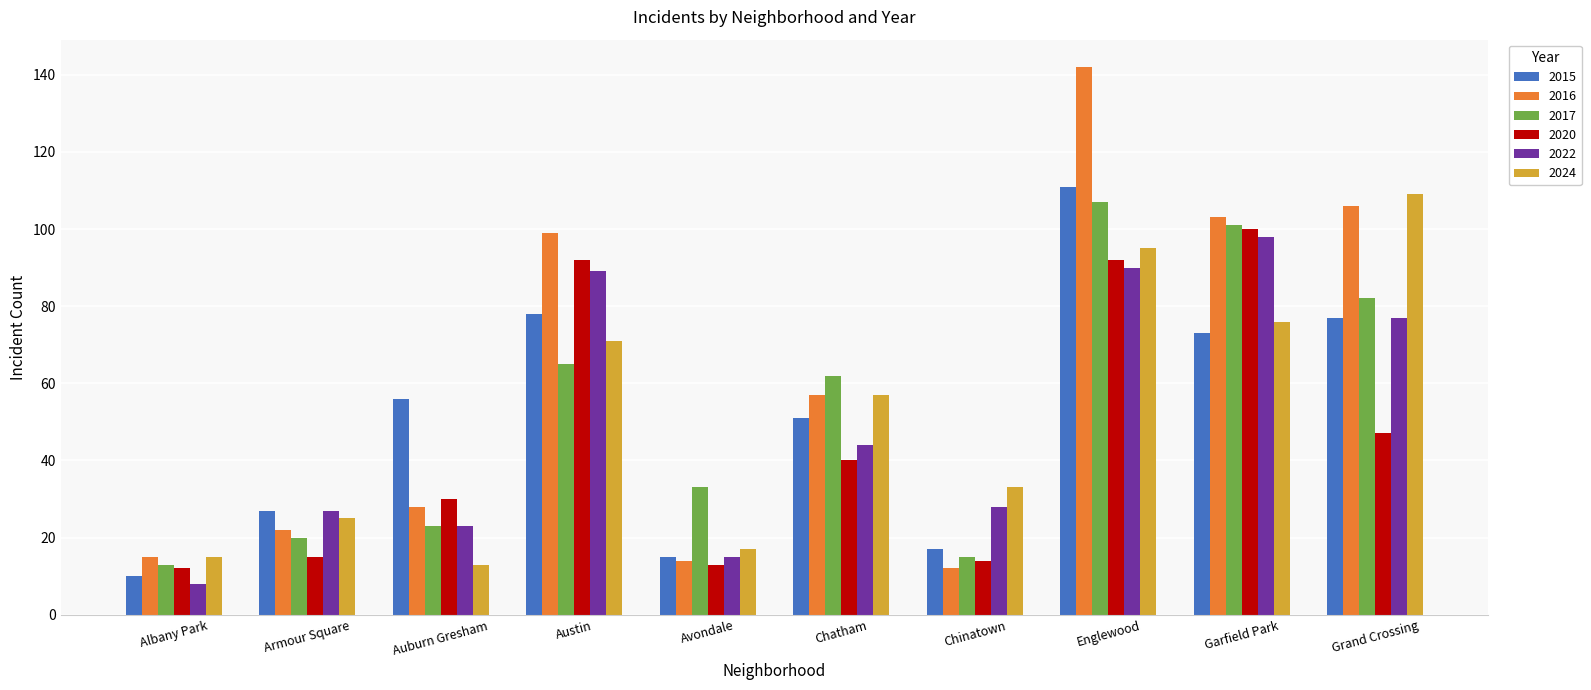

The value of 2017 at Armour Square is 20. True or false?

True